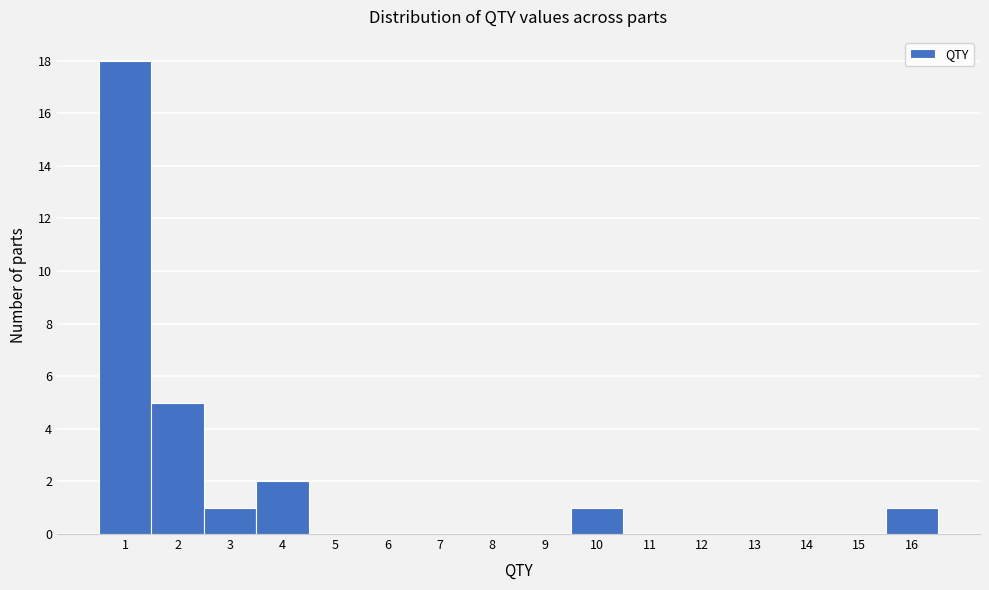

Over which range of the x-axis is the bar tallest?

0.5 to 1.5